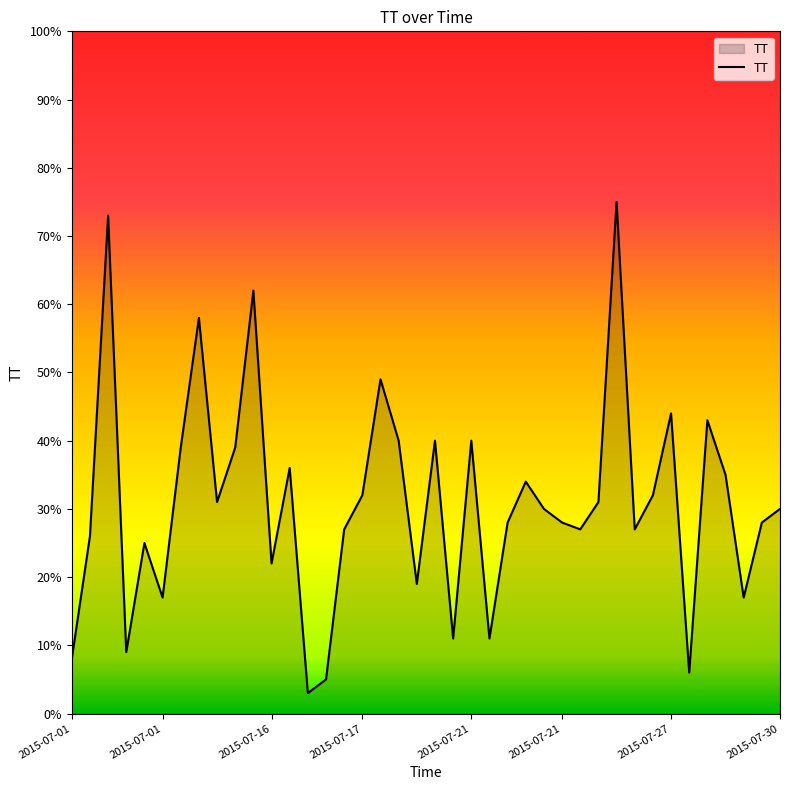

What is the smallest value displayed?

3